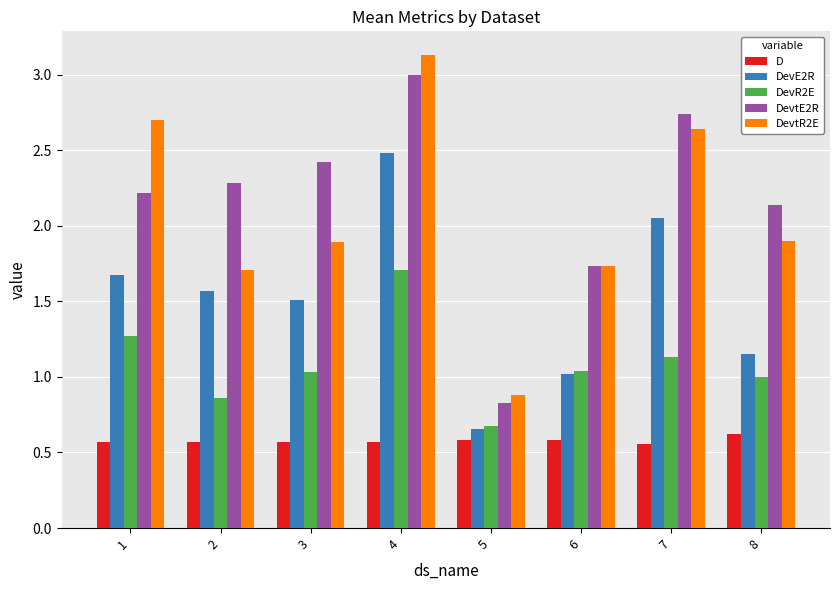

How many groups of bars are there?

8